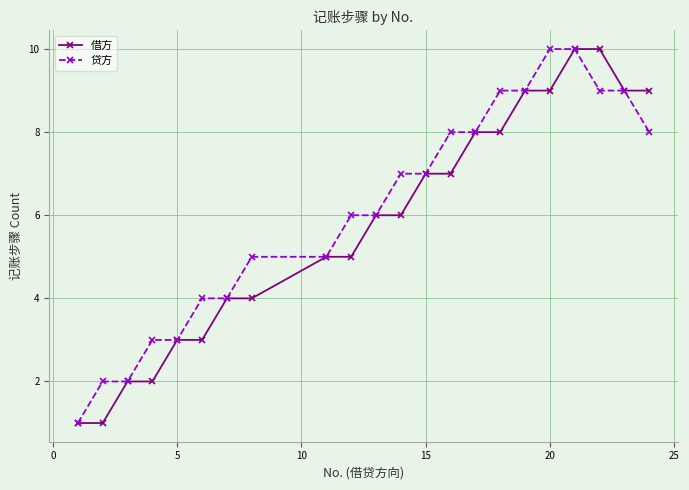

Count the 贷方 values in the range 4 to 9.

15